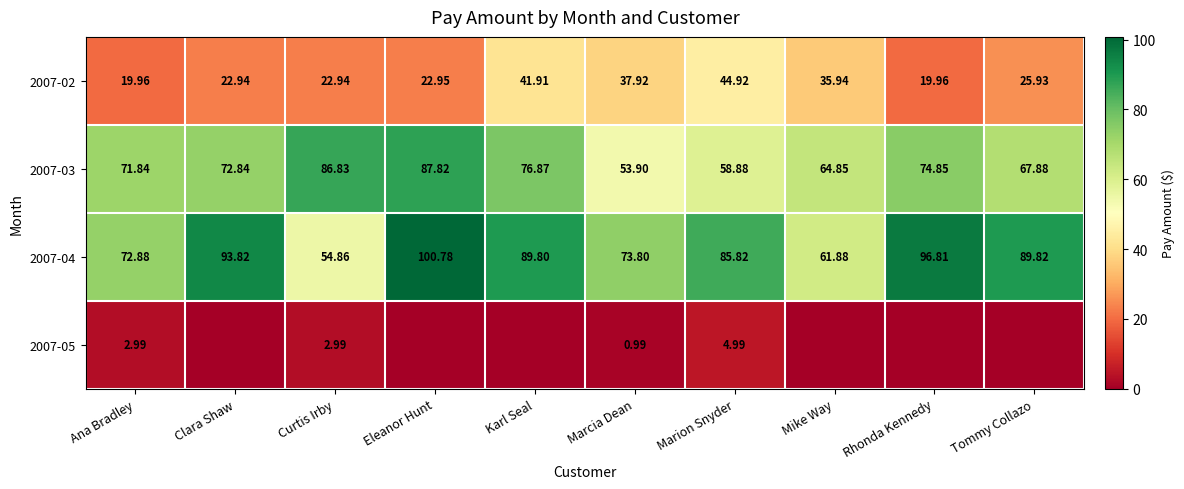

Which category has the highest value in the 2007-03 series?

Eleanor Hunt